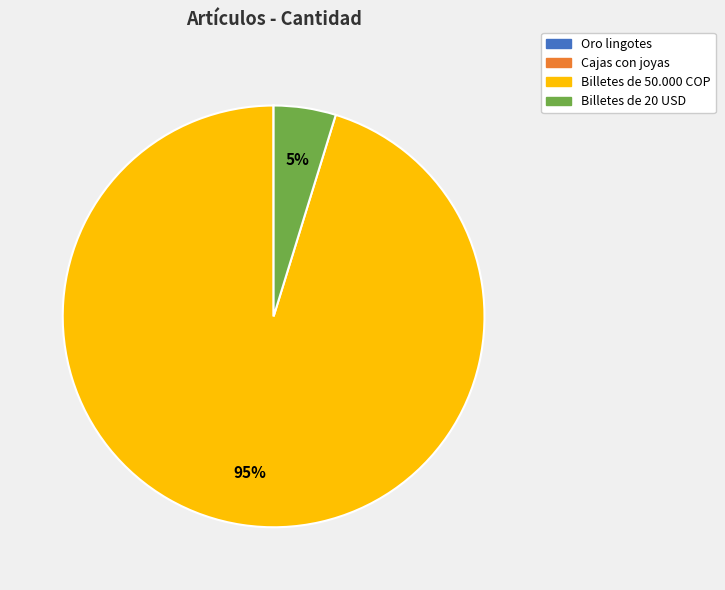

Is it true that Billetes de 50.000 COP is 95% of the pie?

True